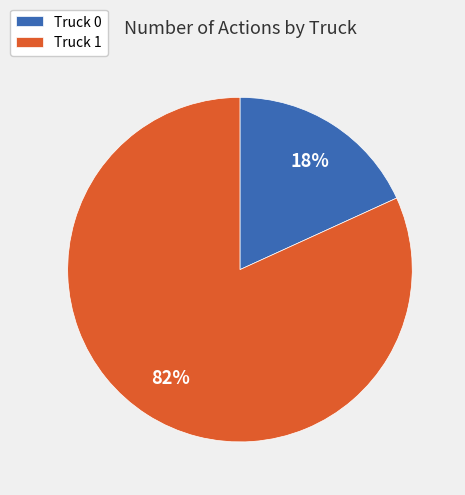

To the nearest percent, what is the difference between the Truck 1 and Truck 0 slice percentages?

64%